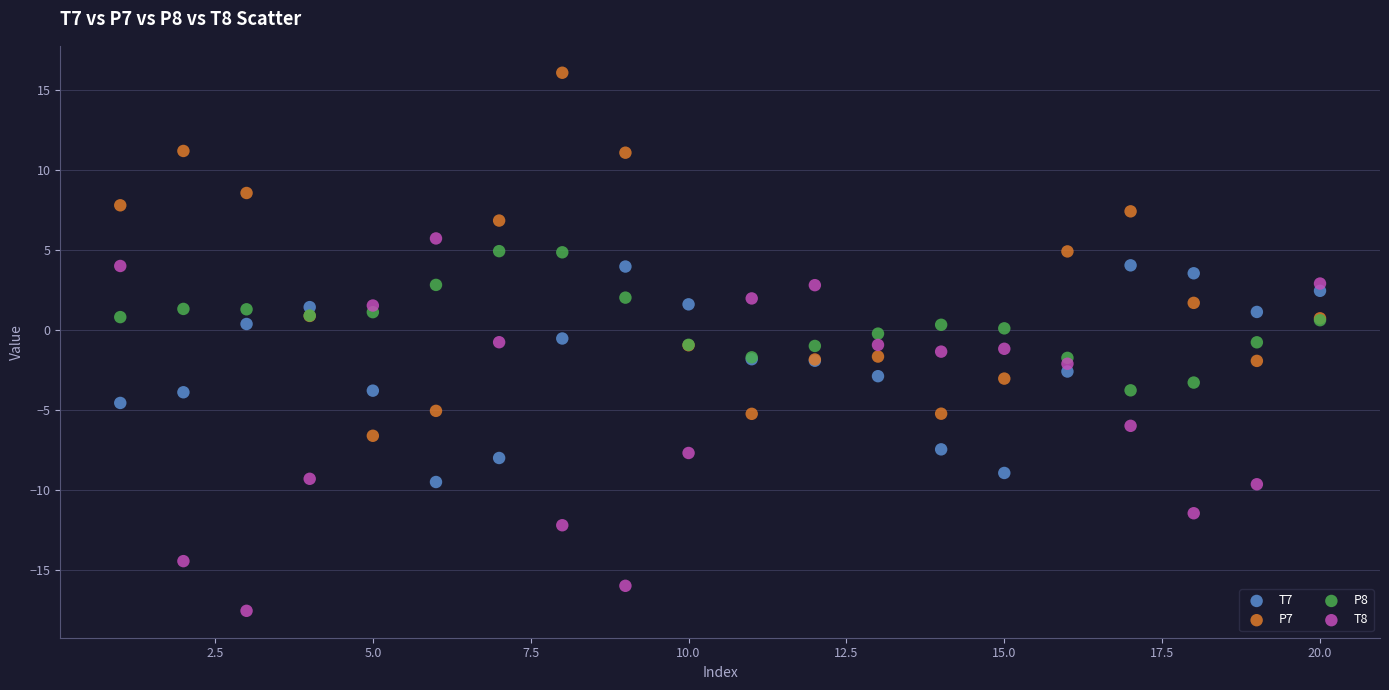

Which series reaches the maximum Y coordinate?

P7